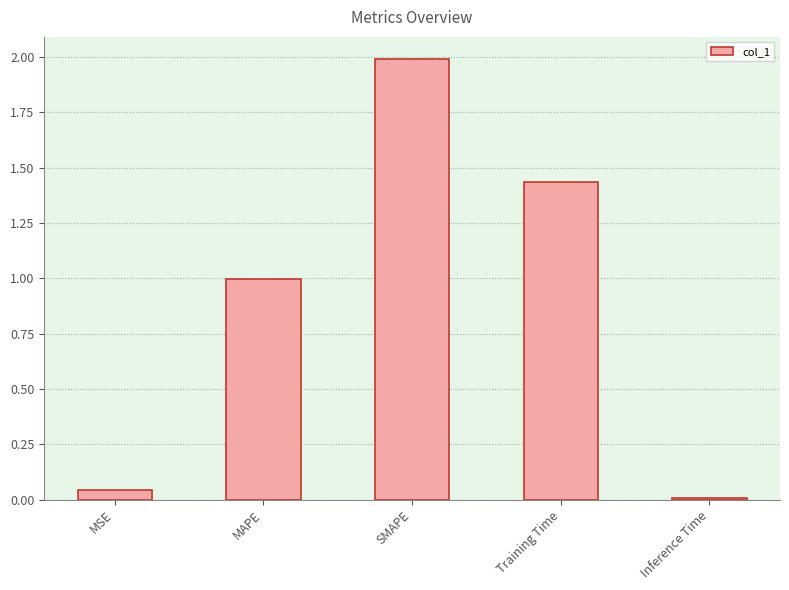

What is the difference between the values at SMAPE and MSE?

1.9